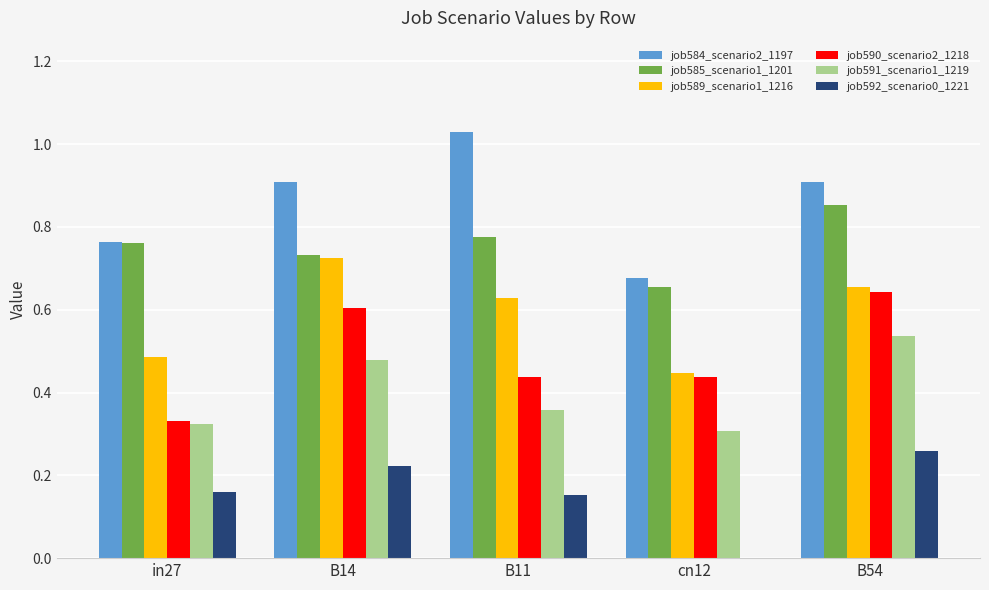

Which series has the largest total across all categories?

job584_scenario2_1197